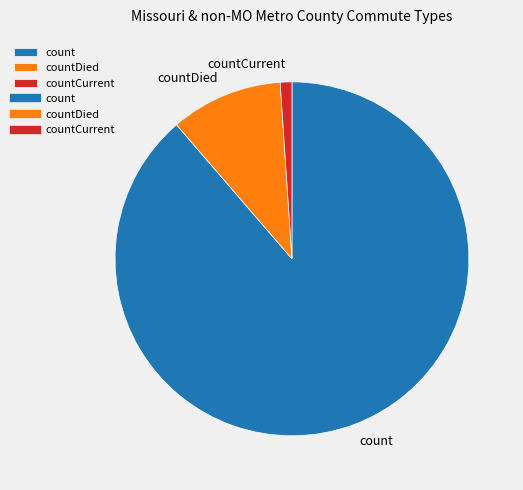

Which has a higher value, countCurrent or count?

count